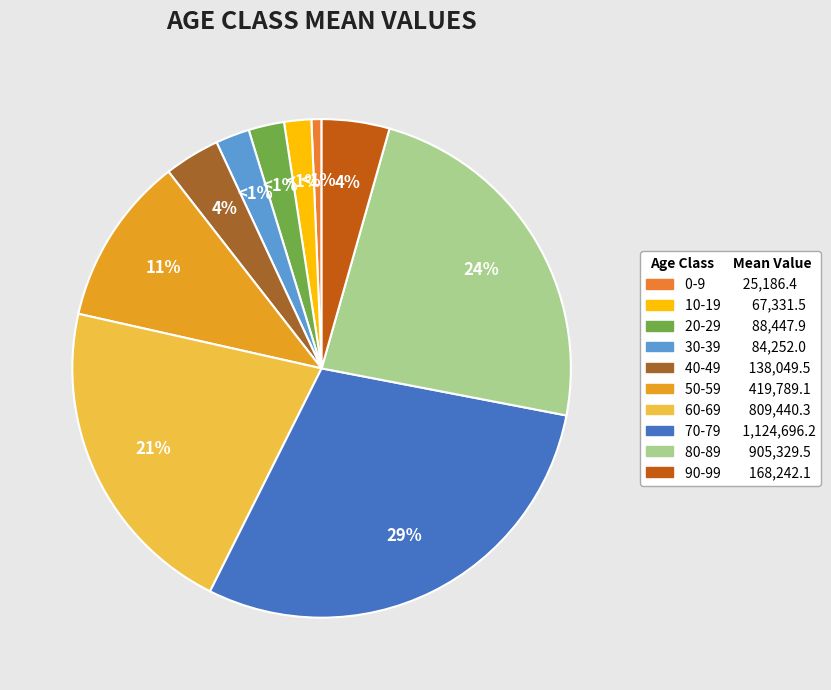

Does any single category account for the majority?

No